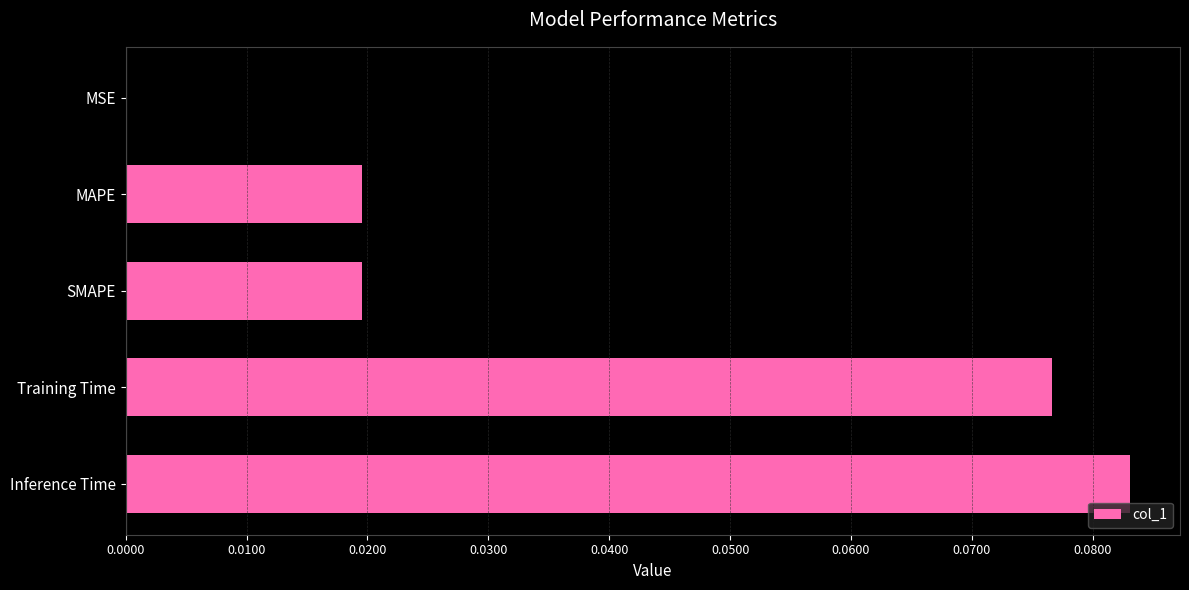

The value at SMAPE is 0.0. True or false?

True